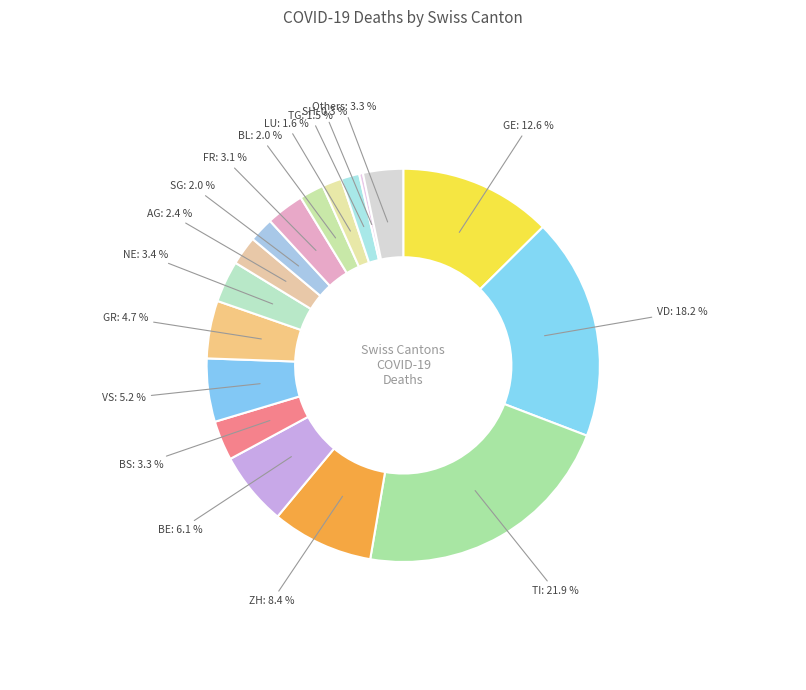

How many segments does this pie chart have?

17